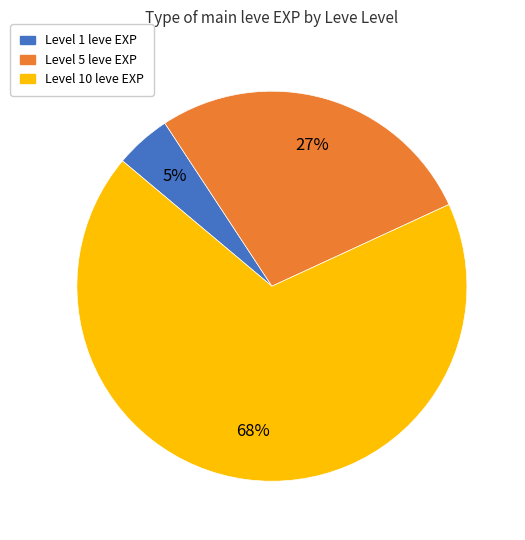

Is there any slice that represents more than half of the pie?

Yes